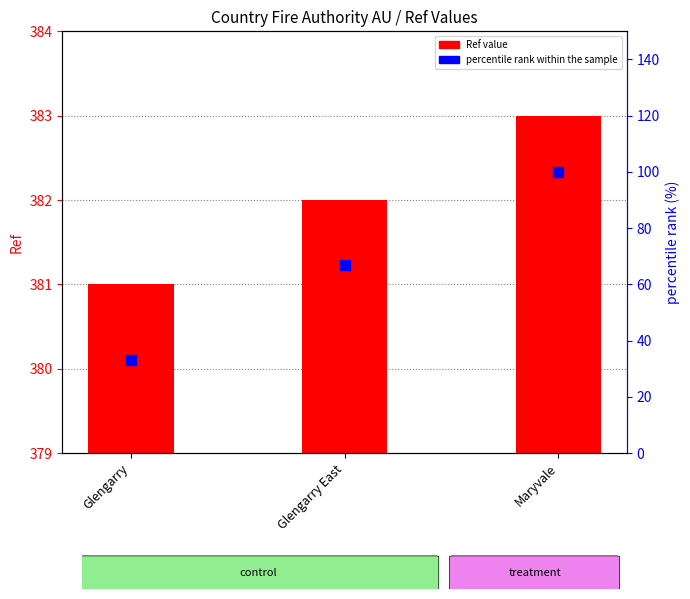

What is the total value across all series at Maryvale?

483